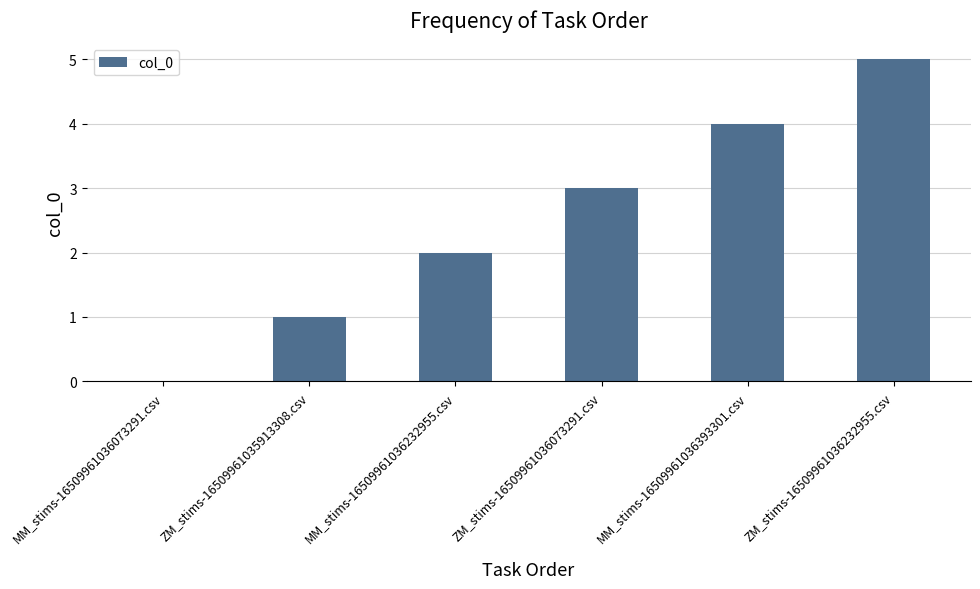

What is the difference between the values at MM_stims-16509961036073291.csv and ZM_stims-16509961036232955.csv?

5